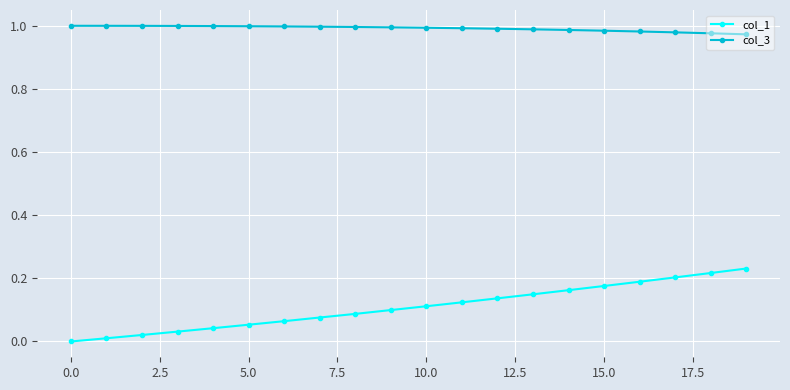

Which series has the largest range (max minus min)?

col_1